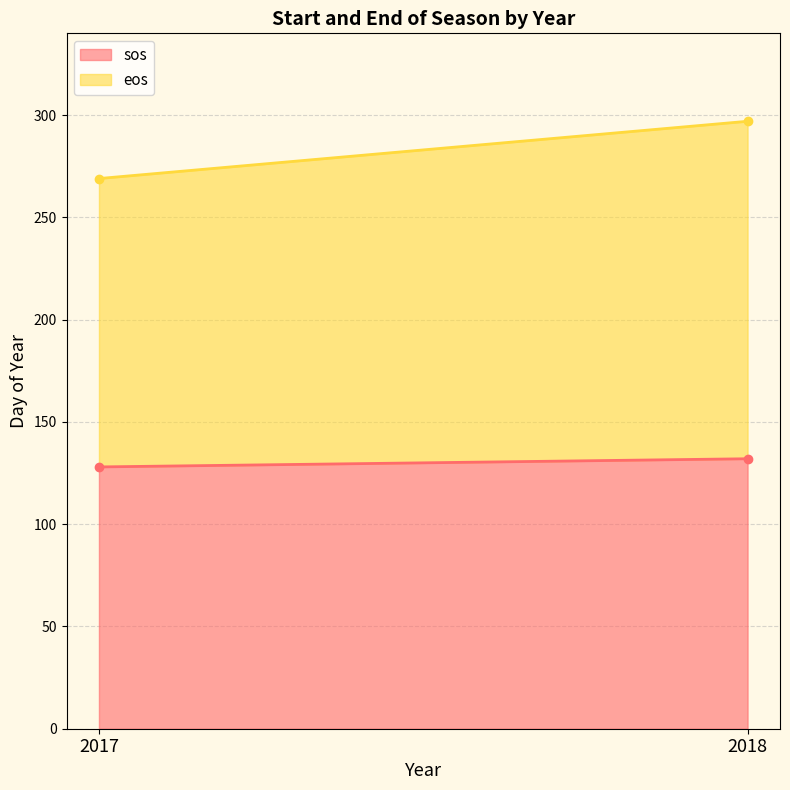

How many data points in eos are less than 297?

1